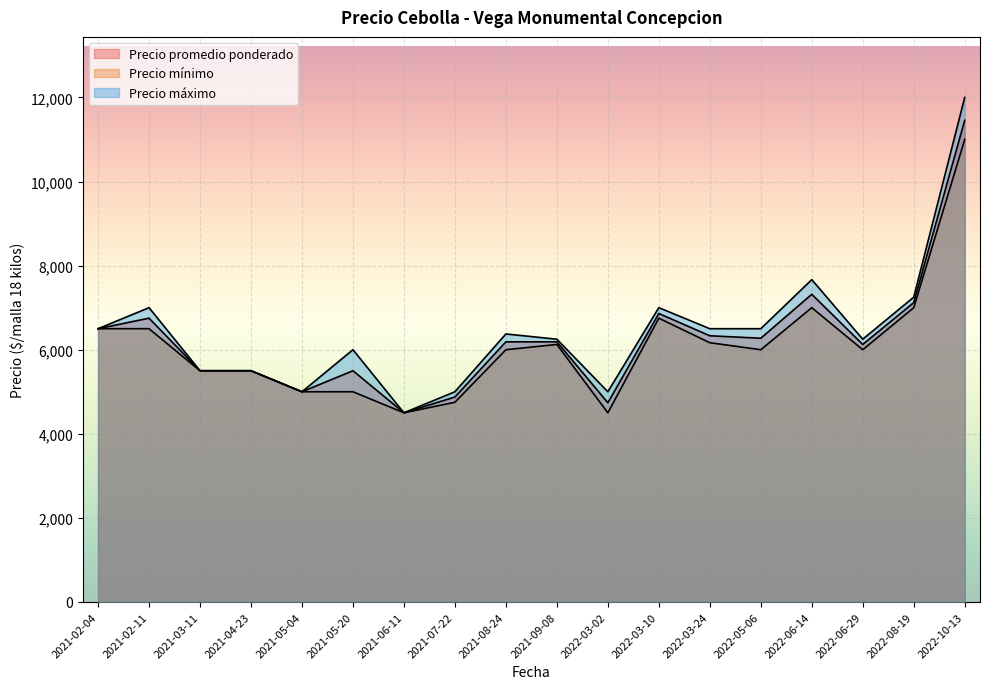

Which series has the widest spread of values?

Precio maximo